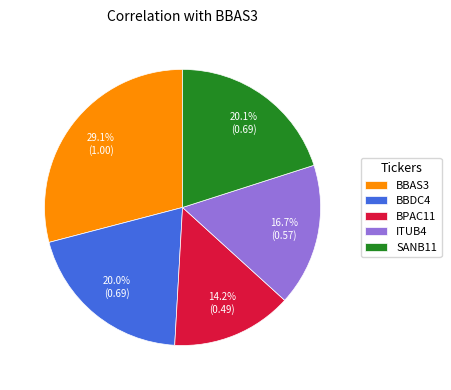

Count the number of slices in the pie.

5